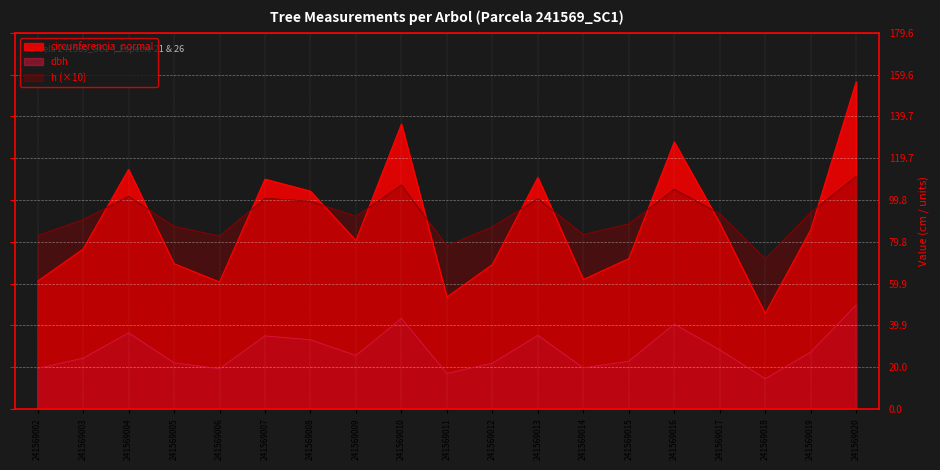

How many lines are shown in the chart?

3